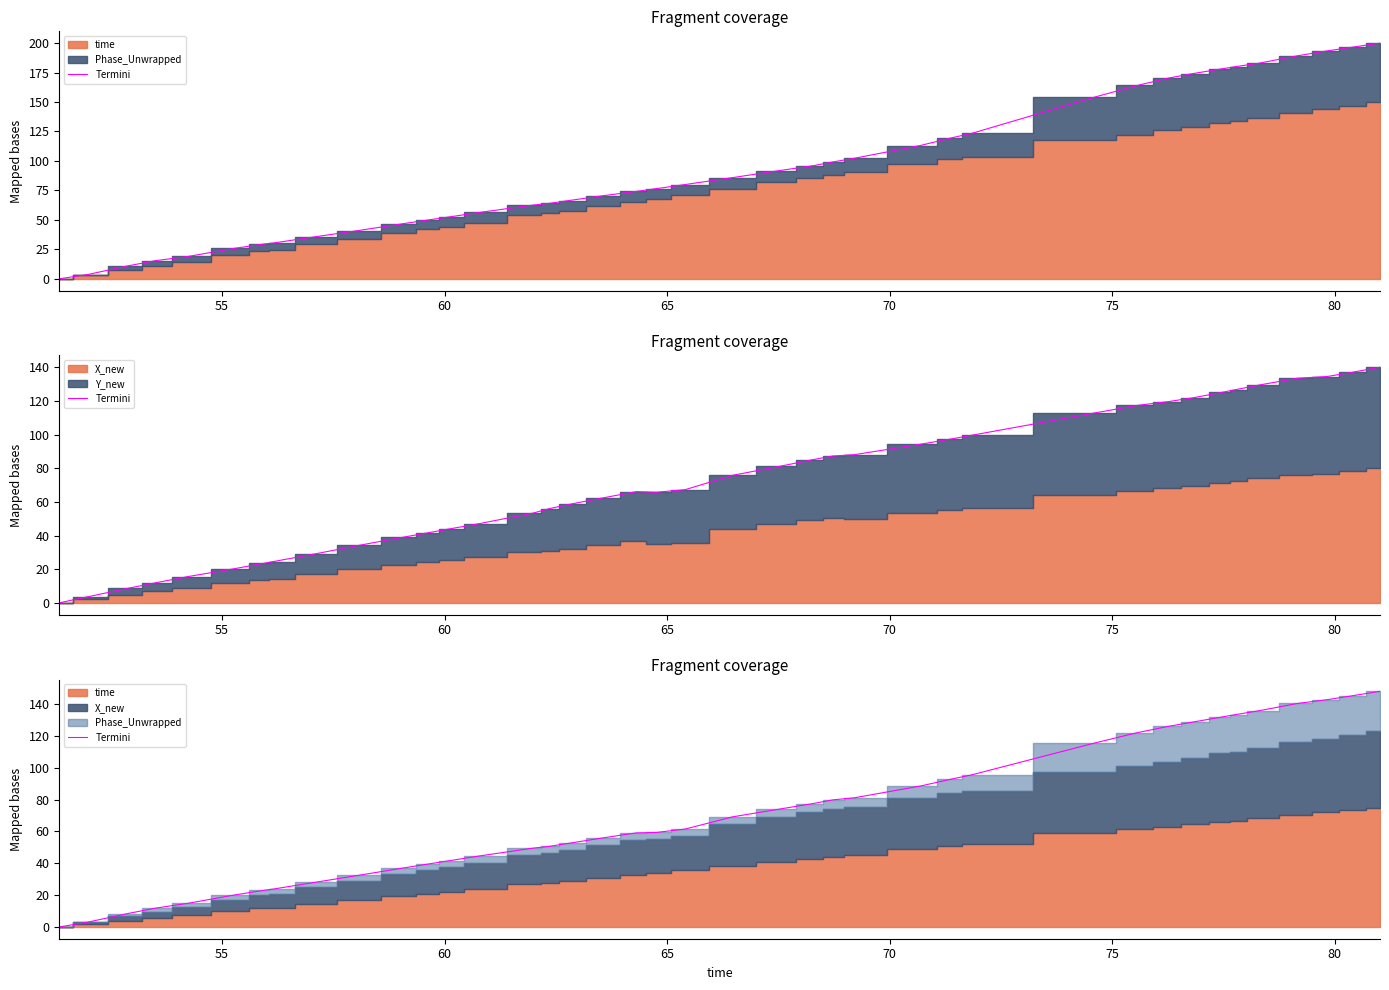

How many data points are above 61?

20